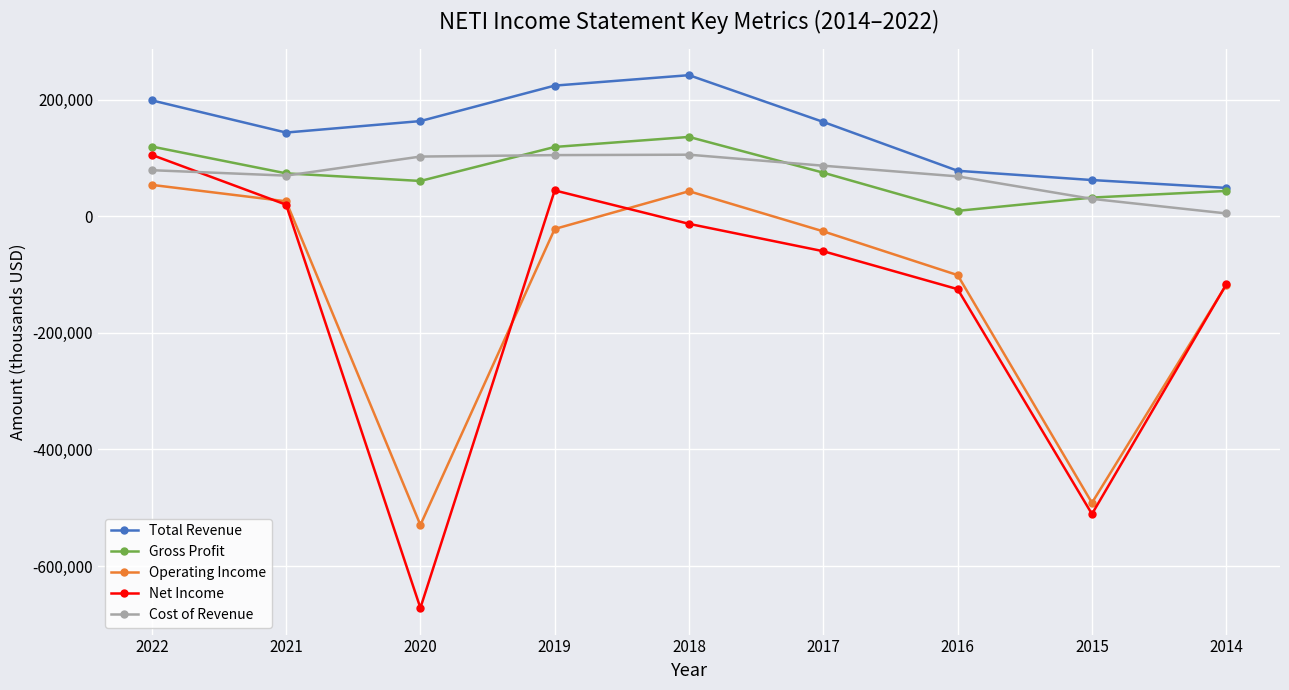

What is the average value of the Gross Profit series?

74622